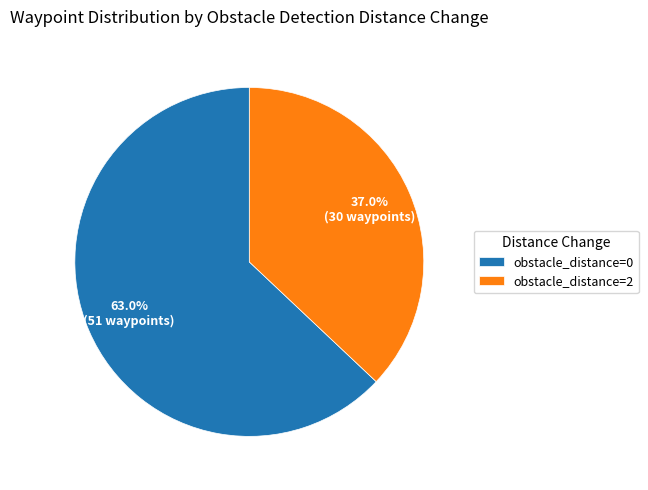

What is the largest slice in the pie chart?

obstacle_distance=0